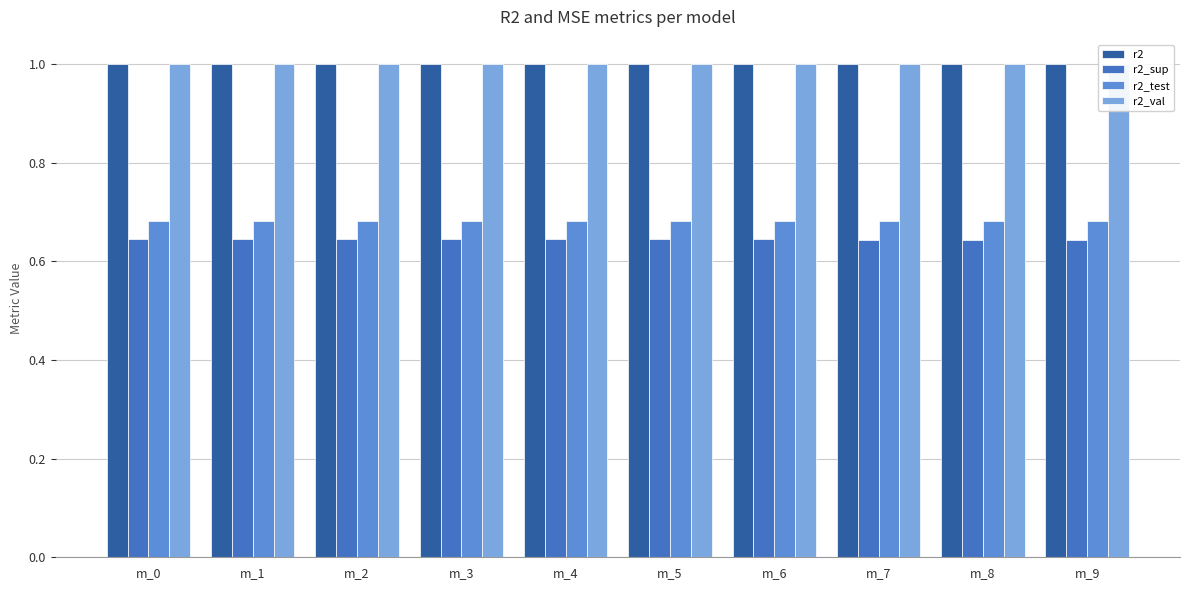

What is the total value across all series at m_5?

3.3